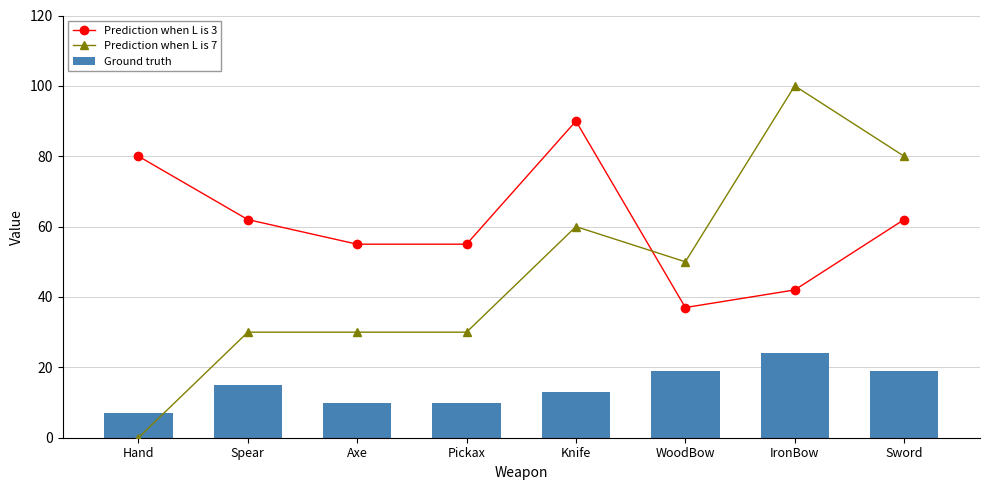

Which series has the largest range (max minus min)?

Prediction when L is 7